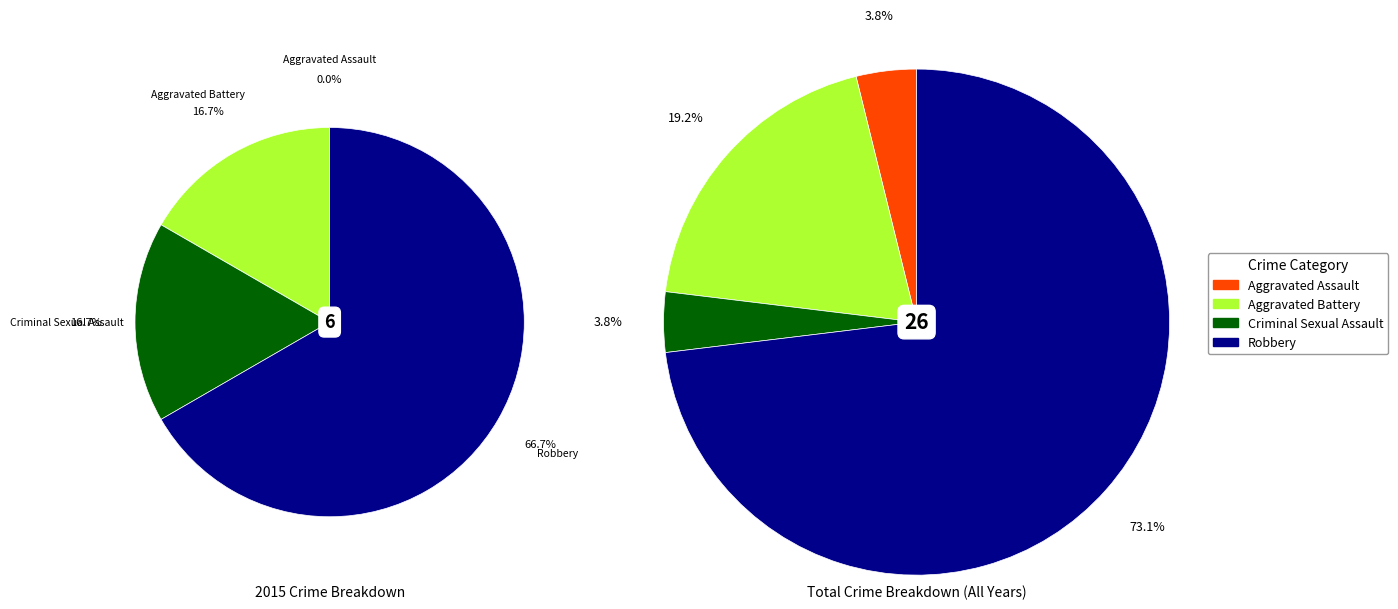

Combined, do values_total and values_2015 account for over 50%?

No